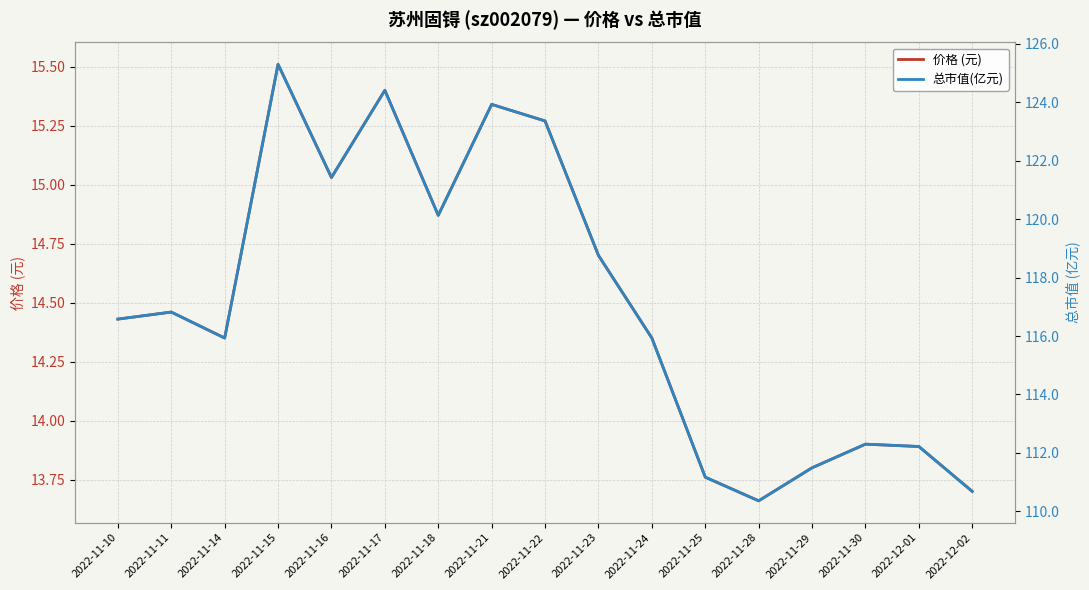

Rank the series by their average value, from highest to lowest.

总市值(亿元), 价格 (元)